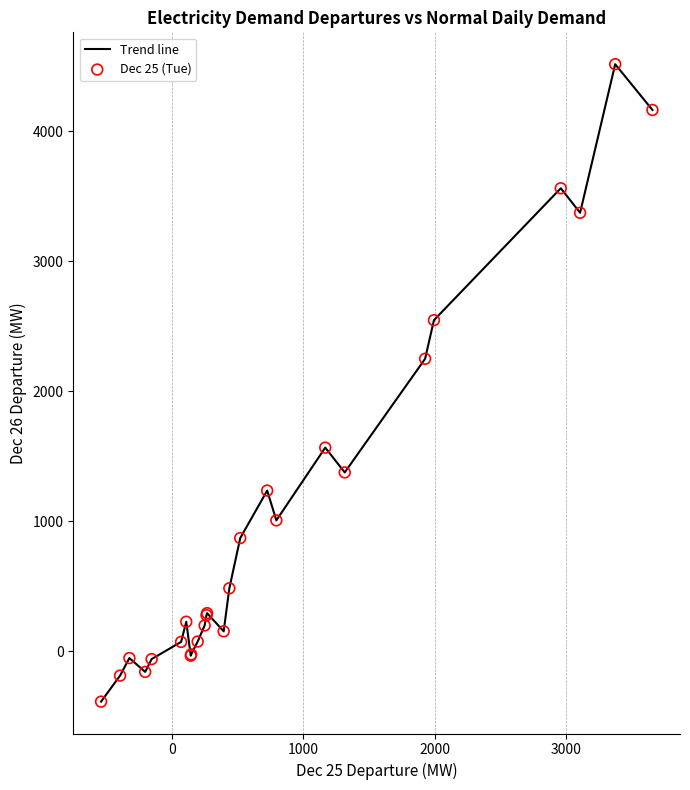

What is the minimum value shown in the chart?

-388.2